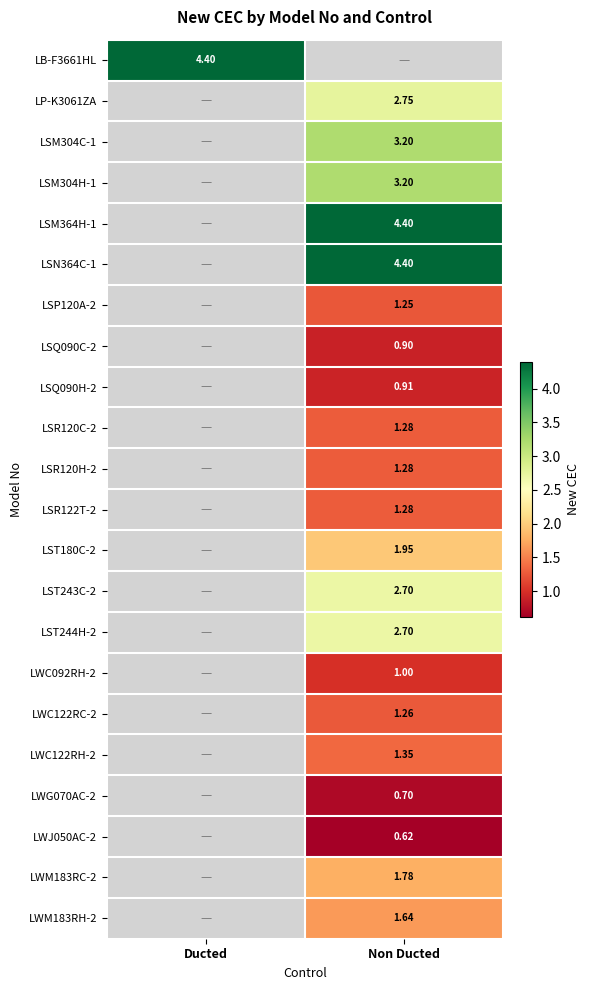

What is the minimum value shown in the chart?

0.6